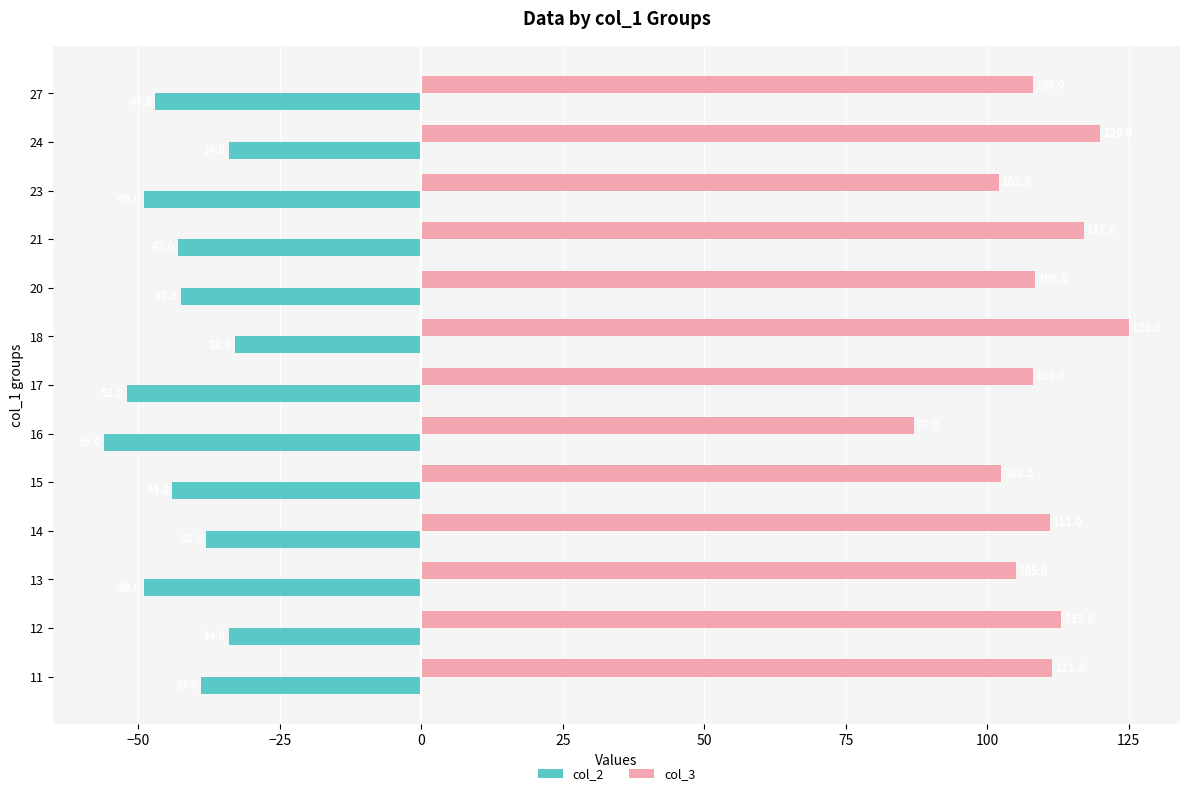

What is the greatest value displayed?

125.0